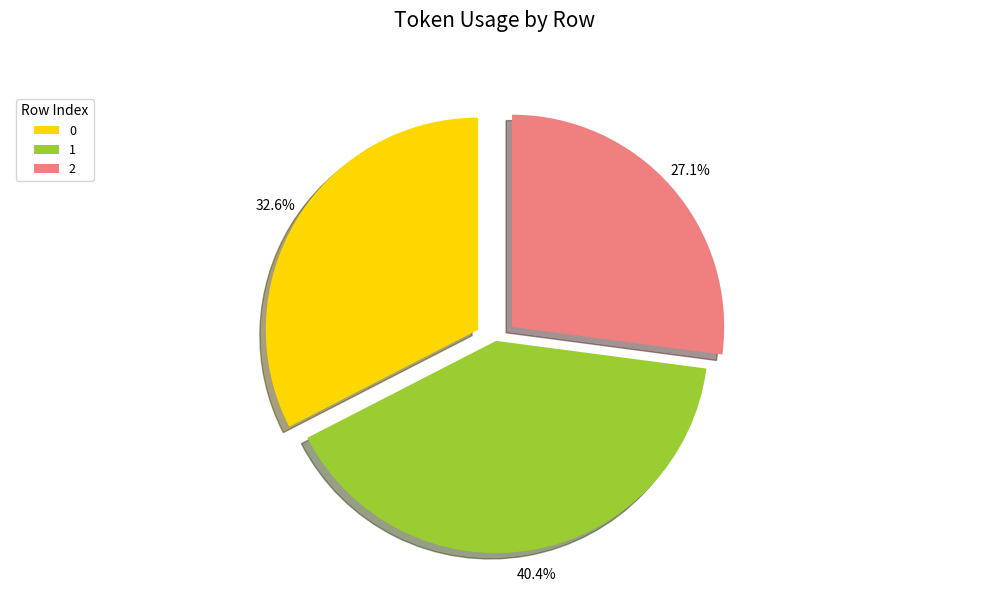

To the nearest percent, what portion does 2 represent?

27%